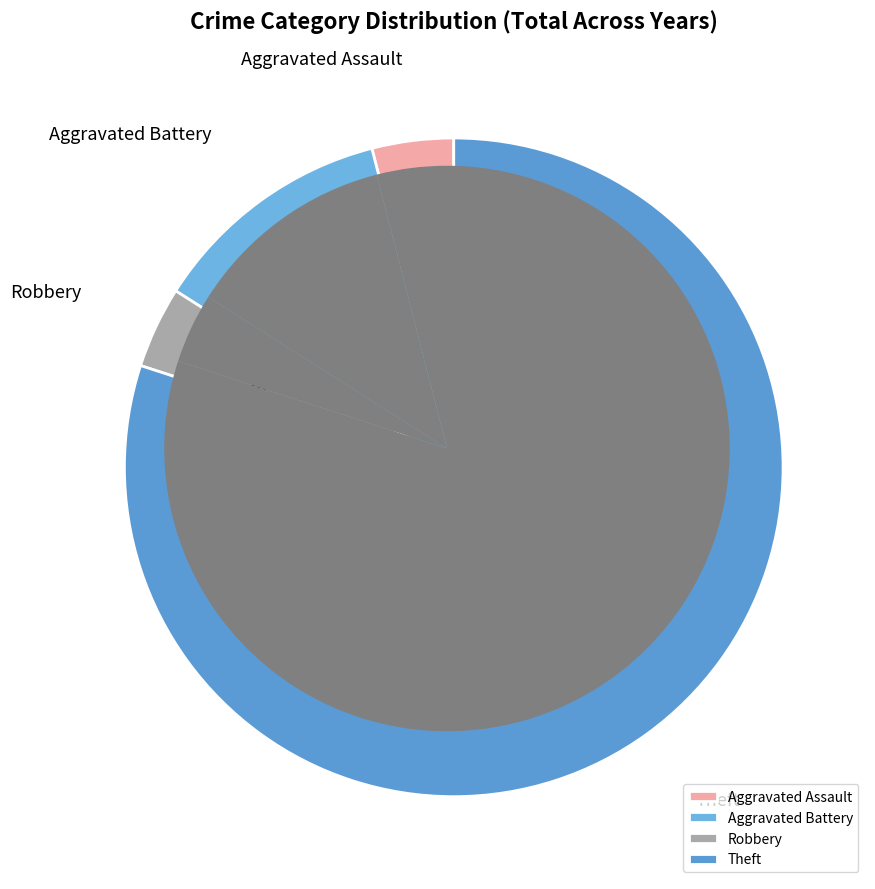

What portion of the pie excludes Theft?

20.0%